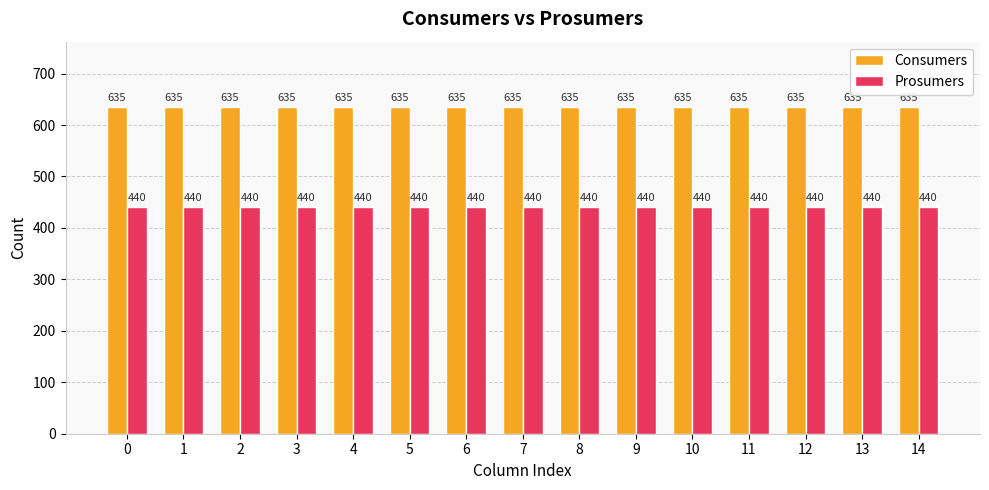

Is the value of Prosumers at 2 greater than the value of Consumers at 11?

No